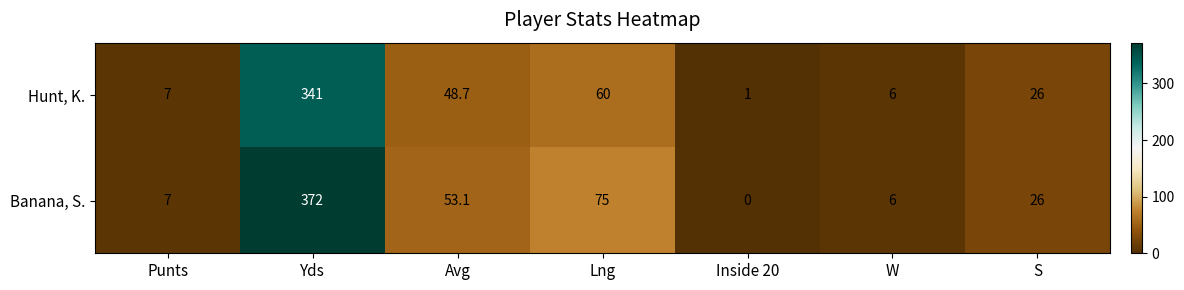

Which category has the lowest value across all series?

Inside 20